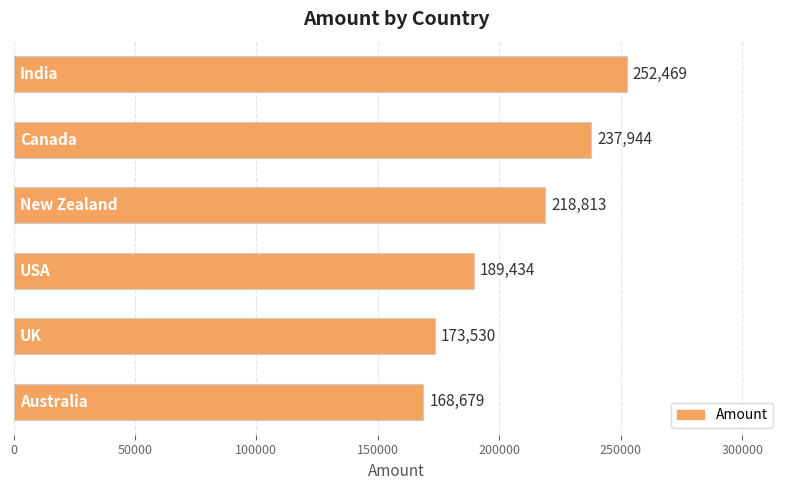

What is the difference between the second highest and second lowest values?

64414